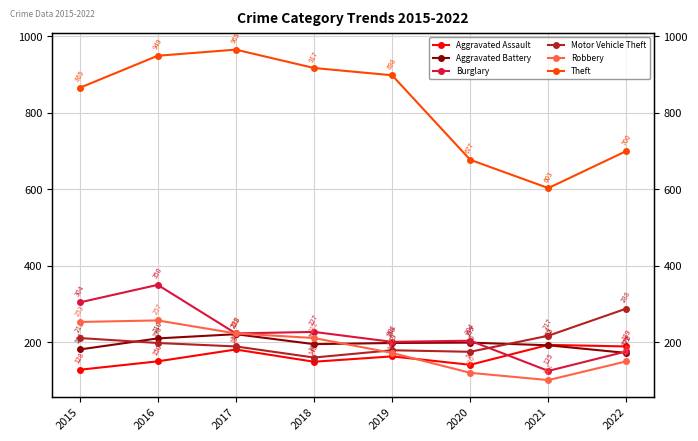

Between 2016 and 2019, which series saw the biggest shift?

Burglary